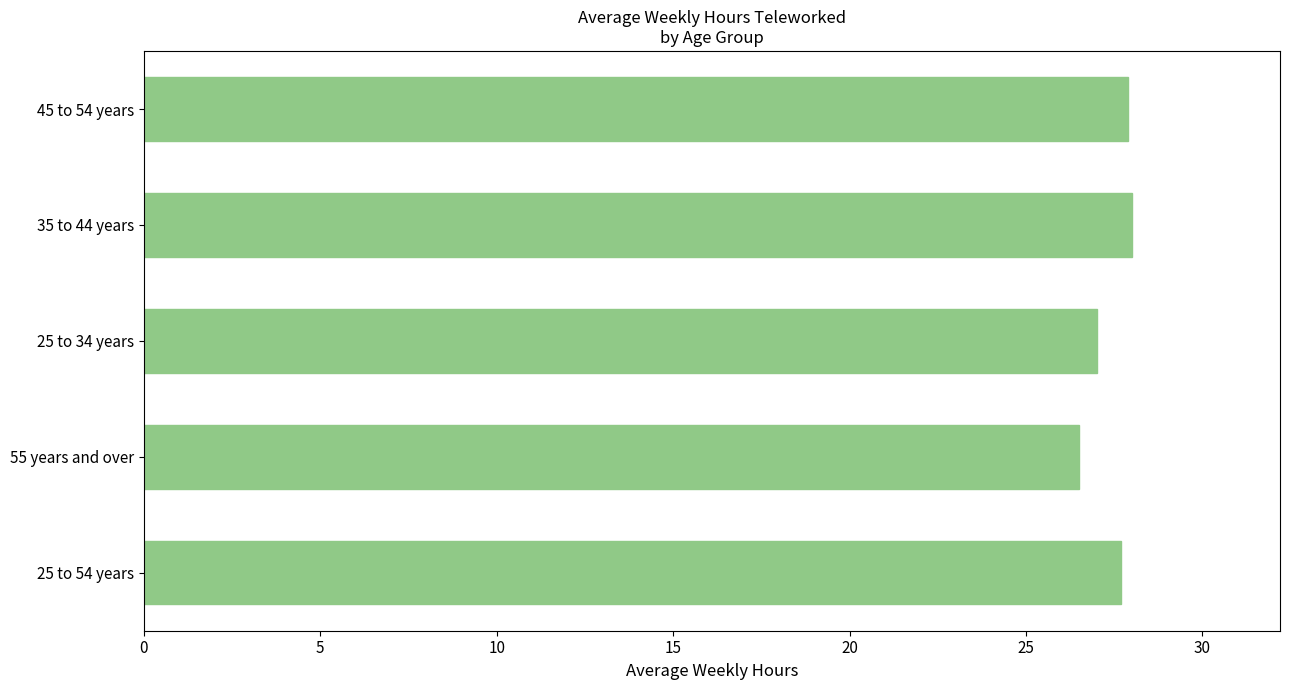

How many bars are there in total?

5